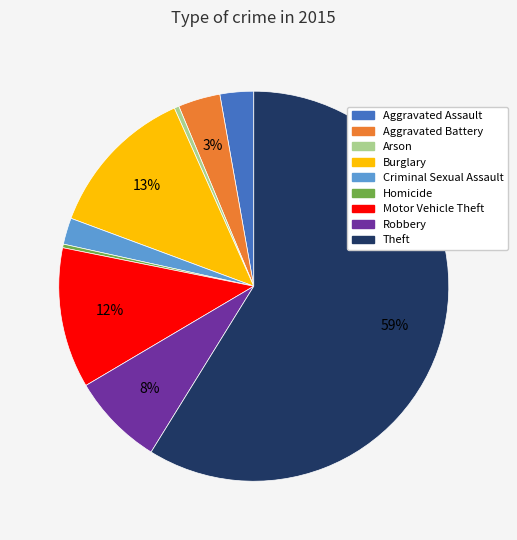

Combined, do Arson and Burglary account for over 50%?

No